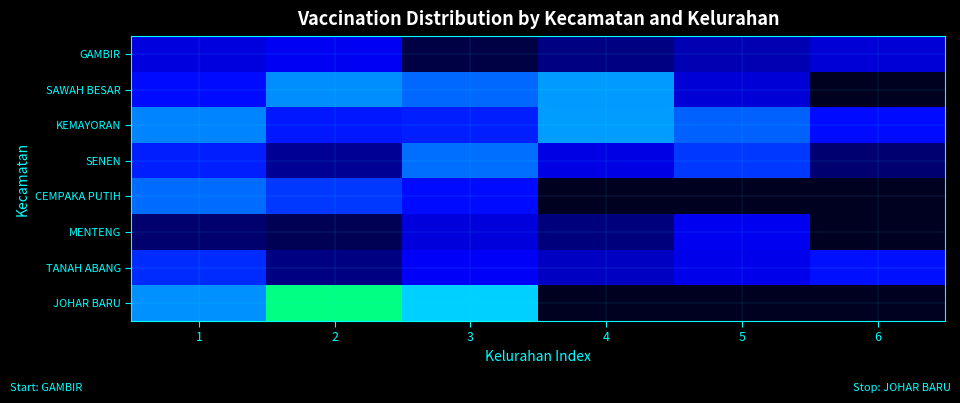

Which series has the largest total across all categories?

KEMAYORAN